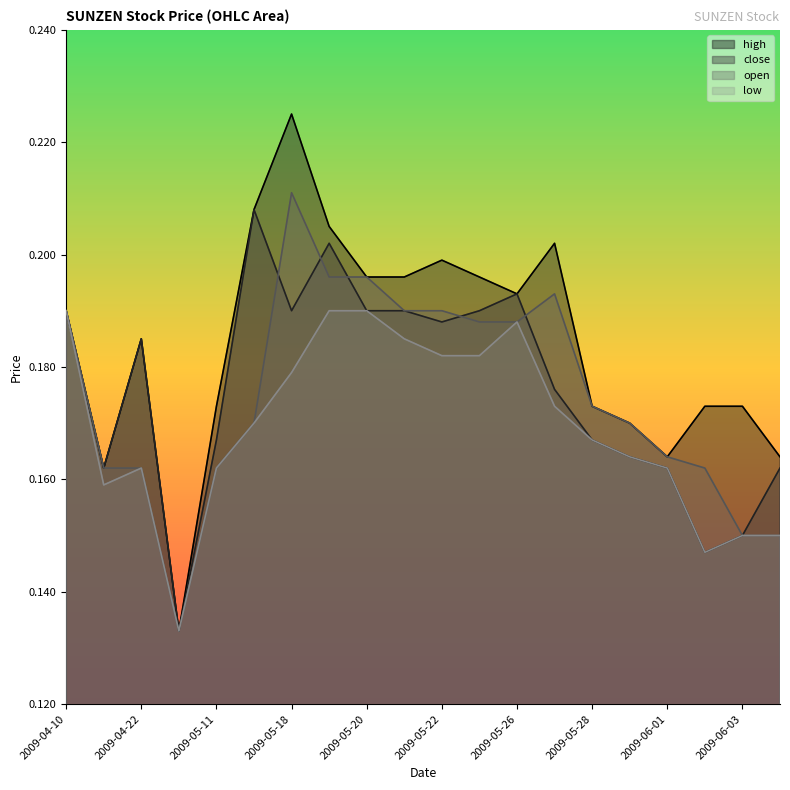

True or false: high has a value of 0.1 at 2009-05-22.

False